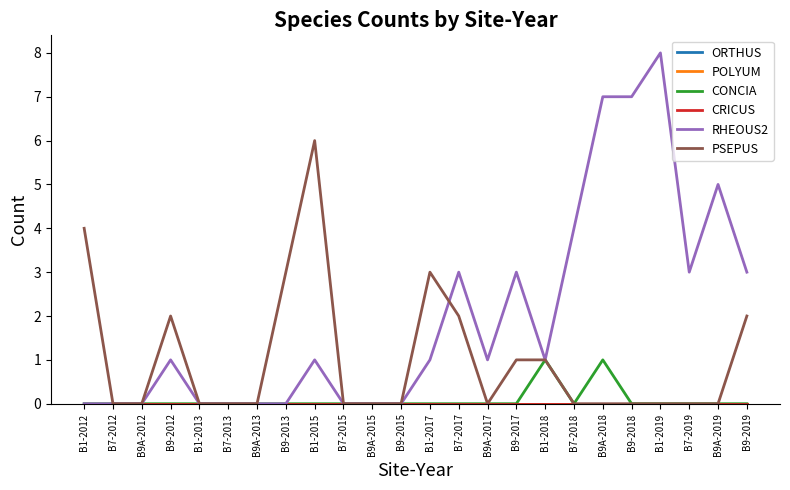

Reading right to left, transcribe all the data shown in this chart.

ORTHUS: B9-2019=0	B9A-2019=0	B7-2019=0	B1-2019=0	B9-2018=0	B9A-2018=0	B7-2018=0	B1-2018=0	B9-2017=0	B9A-2017=0	B7-2017=0	B1-2017=0	B9-2015=0	B9A-2015=0	B7-2015=0	B1-2015=0	B9-2013=0	B9A-2013=0	B7-2013=0	B1-2013=0	B9-2012=0	B9A-2012=0	B7-2012=0	B1-2012=0
POLYUM: B9-2019=0	B9A-2019=0	B7-2019=0	B1-2019=0	B9-2018=0	B9A-2018=0	B7-2018=0	B1-2018=0	B9-2017=0	B9A-2017=0	B7-2017=0	B1-2017=0	B9-2015=0	B9A-2015=0	B7-2015=0	B1-2015=0	B9-2013=0	B9A-2013=0	B7-2013=0	B1-2013=0	B9-2012=0	B9A-2012=0	B7-2012=0	B1-2012=0
CONCIA: B9-2019=0	B9A-2019=0	B7-2019=0	B1-2019=0	B9-2018=0	B9A-2018=1	B7-2018=0	B1-2018=1	B9-2017=0	B9A-2017=0	B7-2017=0	B1-2017=0	B9-2015=0	B9A-2015=0	B7-2015=0	B1-2015=0	B9-2013=0	B9A-2013=0	B7-2013=0	B1-2013=0	B9-2012=0	B9A-2012=0	B7-2012=0	B1-2012=0
CRICUS: B9-2019=0	B9A-2019=0	B7-2019=0	B1-2019=0	B9-2018=0	B9A-2018=0	B7-2018=0	B1-2018=0	B9-2017=0	B9A-2017=0	B7-2017=0	B1-2017=0	B9-2015=0	B9A-2015=0	B7-2015=0	B1-2015=0	B9-2013=0	B9A-2013=0	B7-2013=0	B1-2013=0	B9-2012=0	B9A-2012=0	B7-2012=0	B1-2012=0
RHEOUS2: B9-2019=3	B9A-2019=5	B7-2019=3	B1-2019=8	B9-2018=7	B9A-2018=7	B7-2018=4	B1-2018=1	B9-2017=3	B9A-2017=1	B7-2017=3	B1-2017=1	B9-2015=0	B9A-2015=0	B7-2015=0	B1-2015=1	B9-2013=0	B9A-2013=0	B7-2013=0	B1-2013=0	B9-2012=1	B9A-2012=0	B7-2012=0	B1-2012=0
PSEPUS: B9-2019=2	B9A-2019=0	B7-2019=0	B1-2019=0	B9-2018=0	B9A-2018=0	B7-2018=0	B1-2018=1	B9-2017=1	B9A-2017=0	B7-2017=2	B1-2017=3	B9-2015=0	B9A-2015=0	B7-2015=0	B1-2015=6	B9-2013=3	B9A-2013=0	B7-2013=0	B1-2013=0	B9-2012=2	B9A-2012=0	B7-2012=0	B1-2012=4